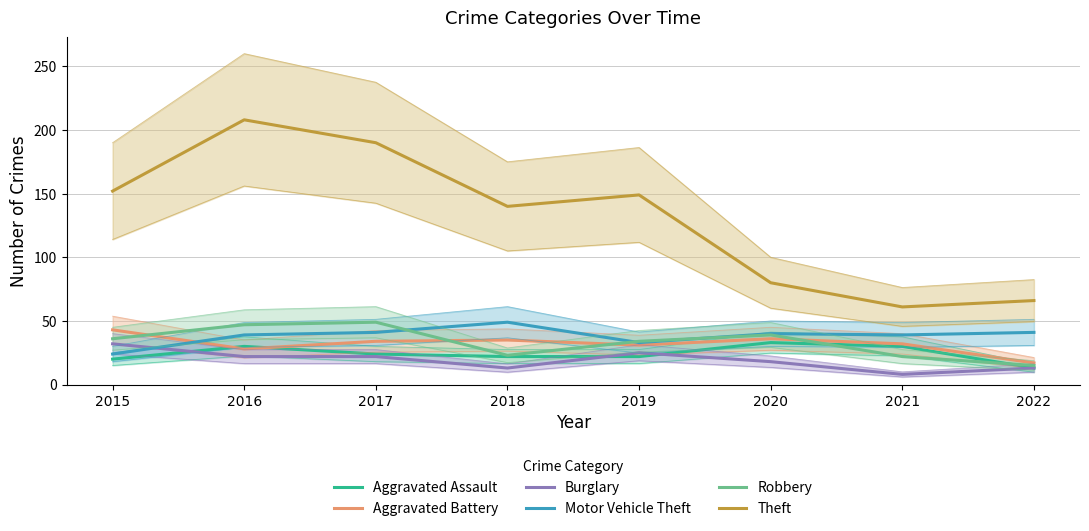

Which series has the largest total across all categories?

Theft